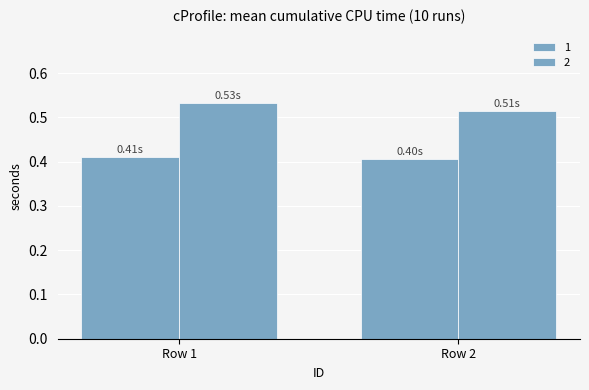

Does the chart contain stacked bars?

No